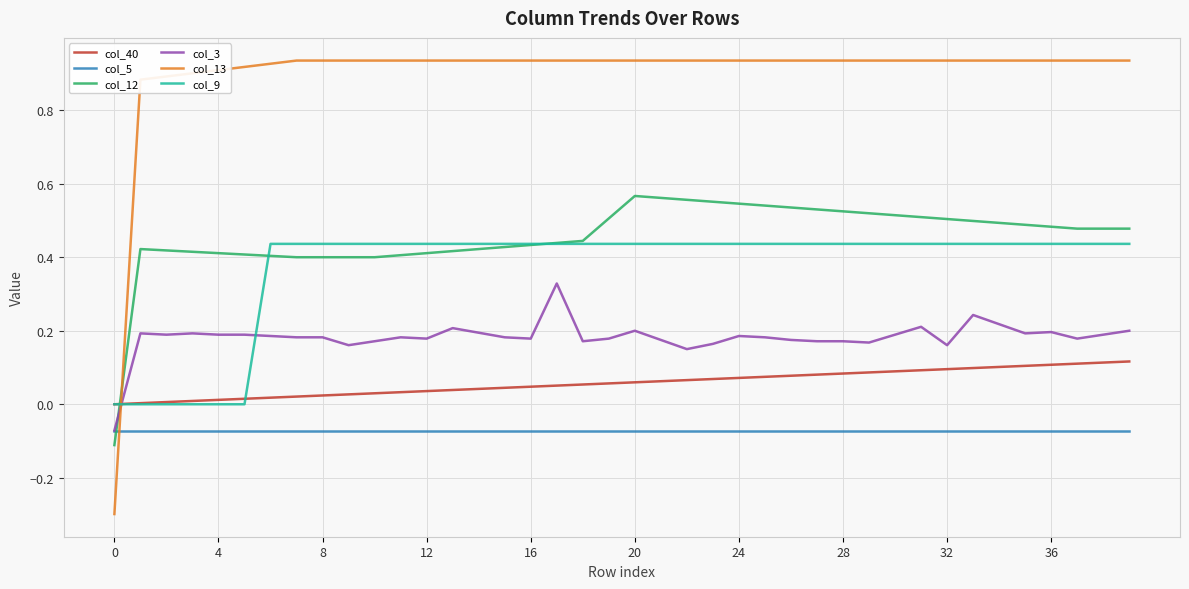

How many lines are shown in the chart?

6